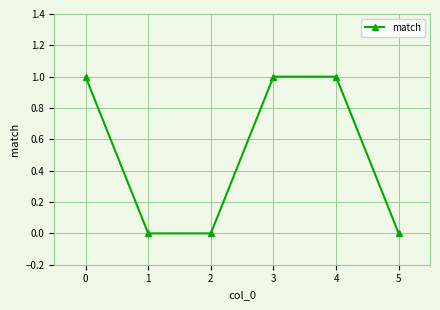

What is the sum of all values?

3